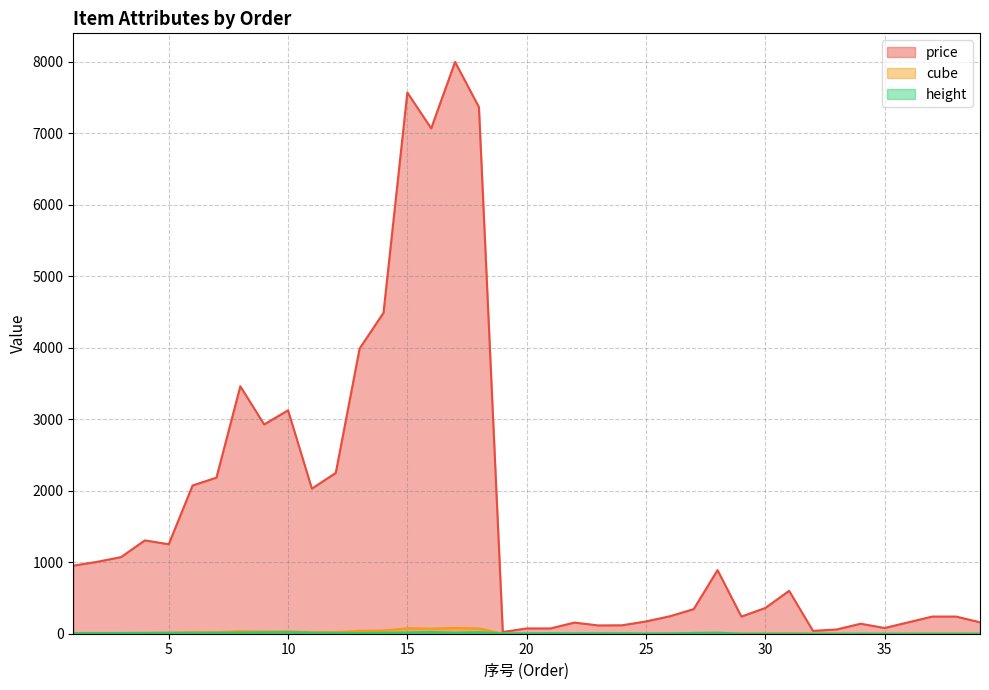

What is the sum of all cube values?

686